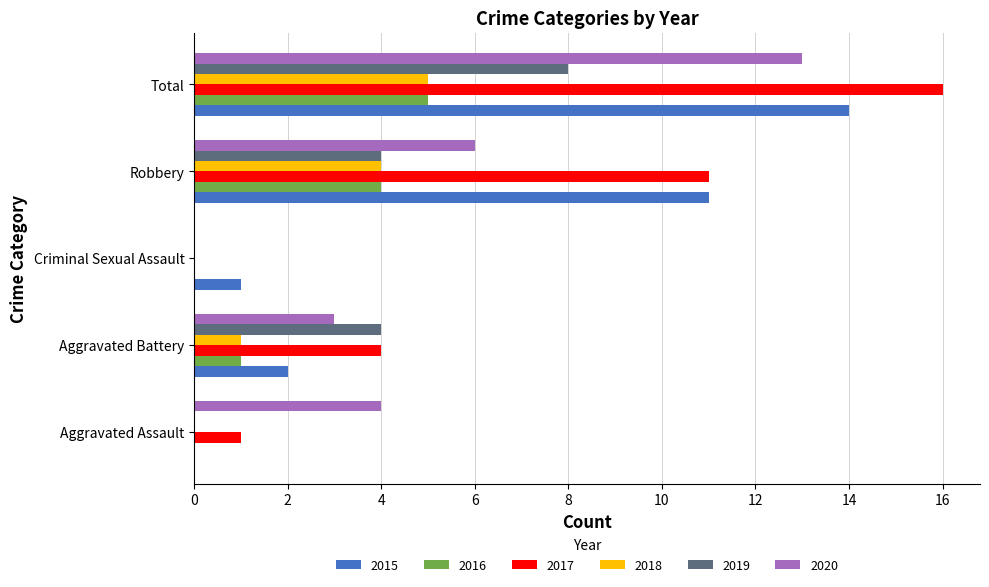

Is it true that 2019 equals 8 at Total?

True